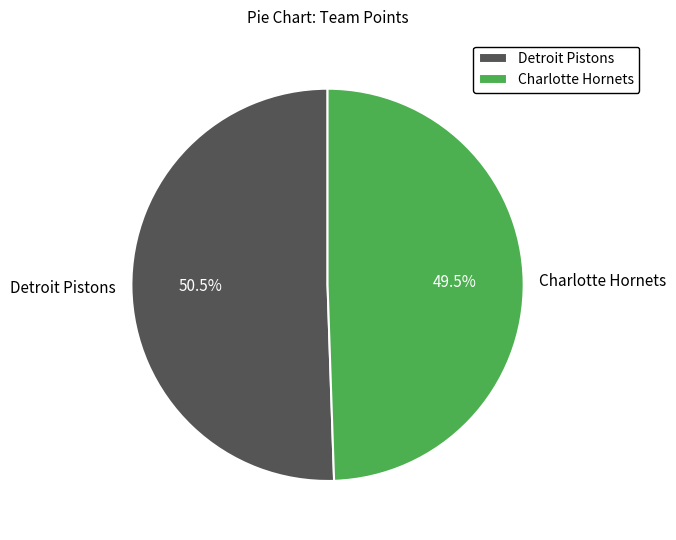

How many segments does this pie chart have?

2